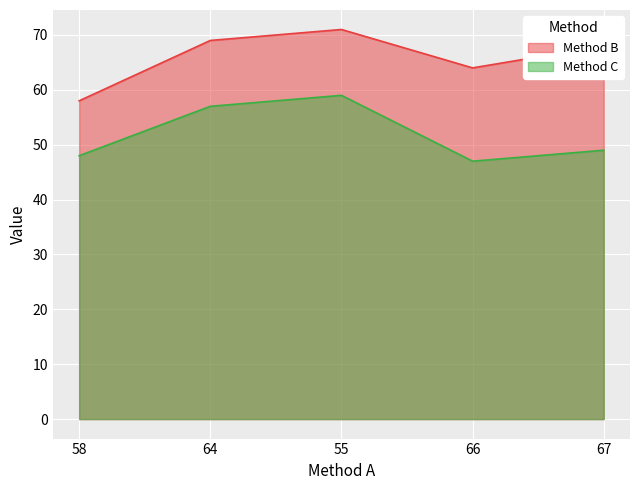

In Method C, how many points are higher than both neighbors (excluding endpoints)?

1